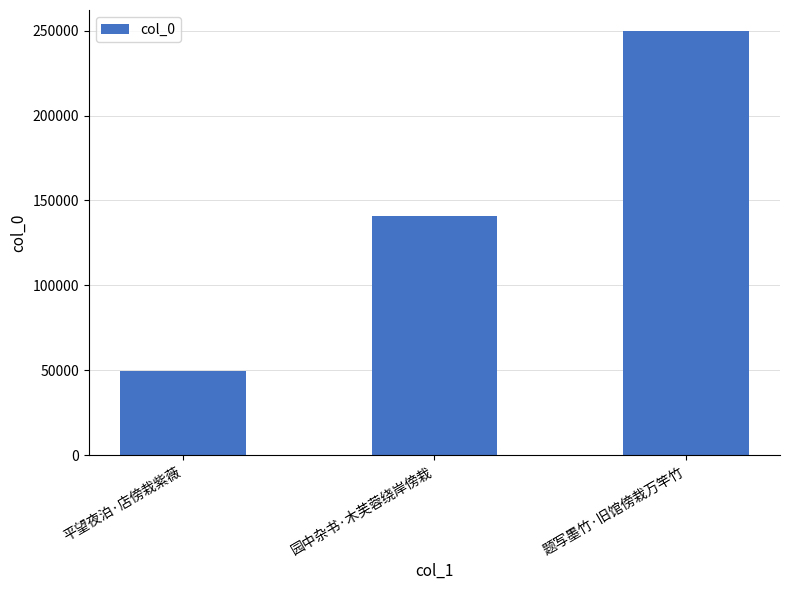

Rank the categories by value from highest to lowest.

题写墨竹·旧馆傍栽万竿竹, 园中杂书·木芙蓉绕岸傍栽, 平望夜泊·店傍栽紫薇